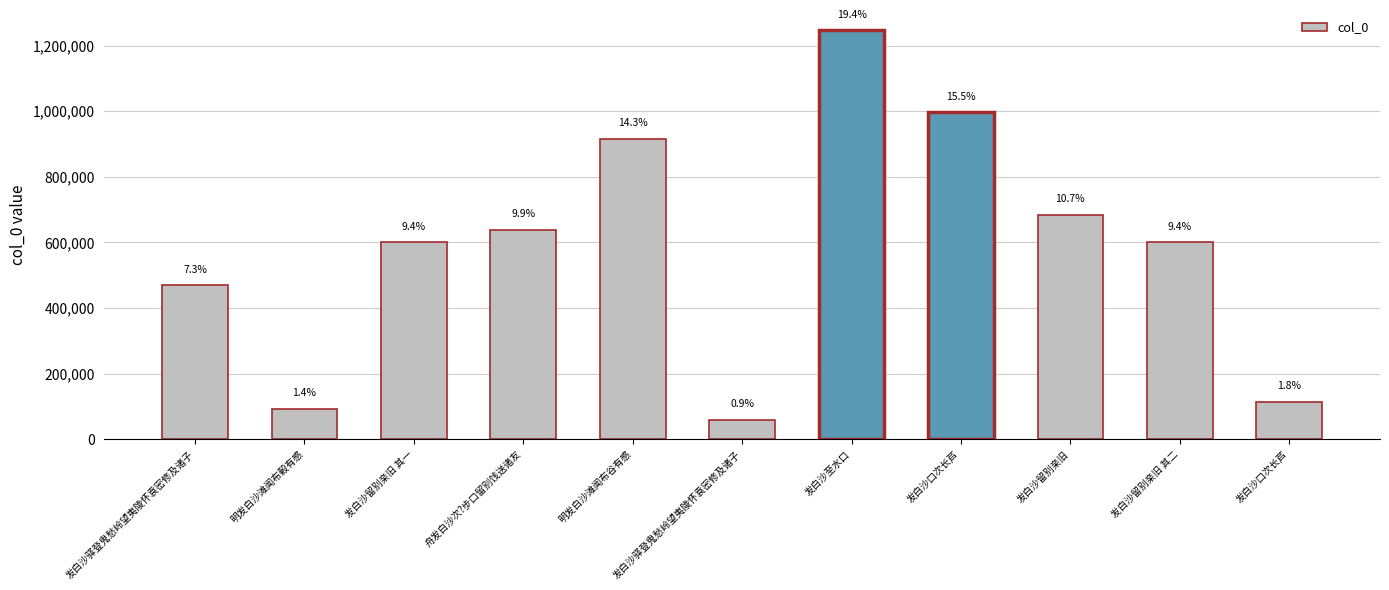

Which has a higher value, 明发白沙滩闻布榖有感 or 发白沙驿登鬼愁岭望夷陵怀袁密修及诸子?

发白沙驿登鬼愁岭望夷陵怀袁密修及诸子